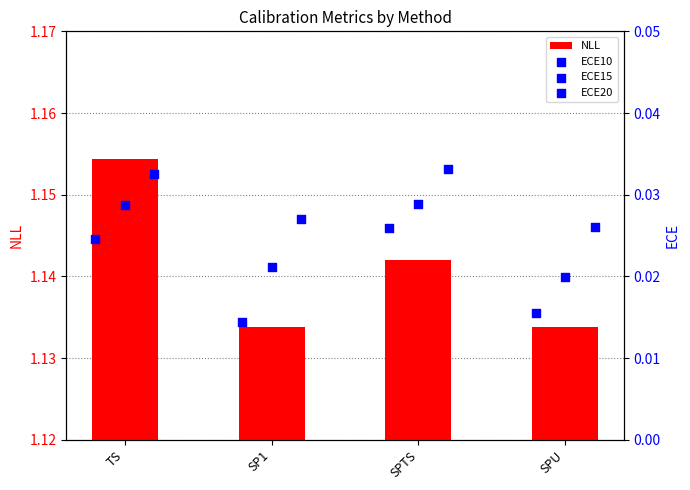

True or false: NLL has a value of 0.4 at TS.

False